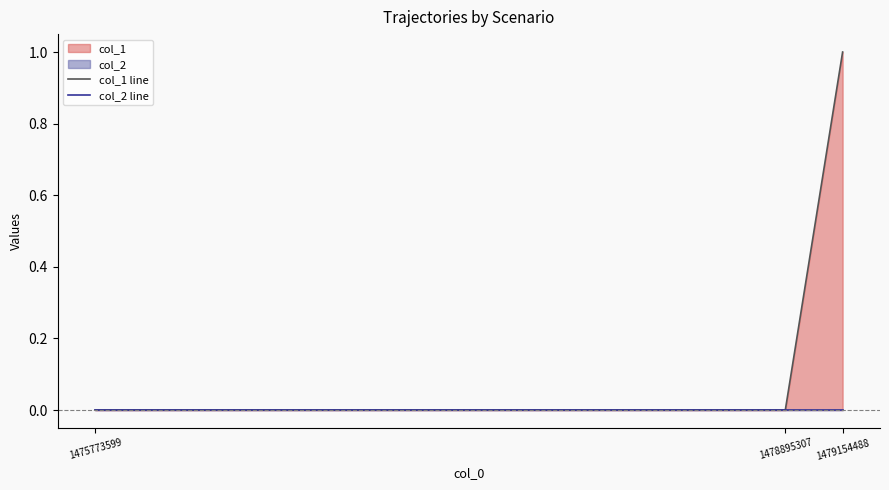

Reading left to right, transcribe all the data shown in this chart.

col_1 line: 1475773599=0	1478895307=0	1479154488=1
col_2 line: 1475773599=0	1478895307=0	1479154488=0